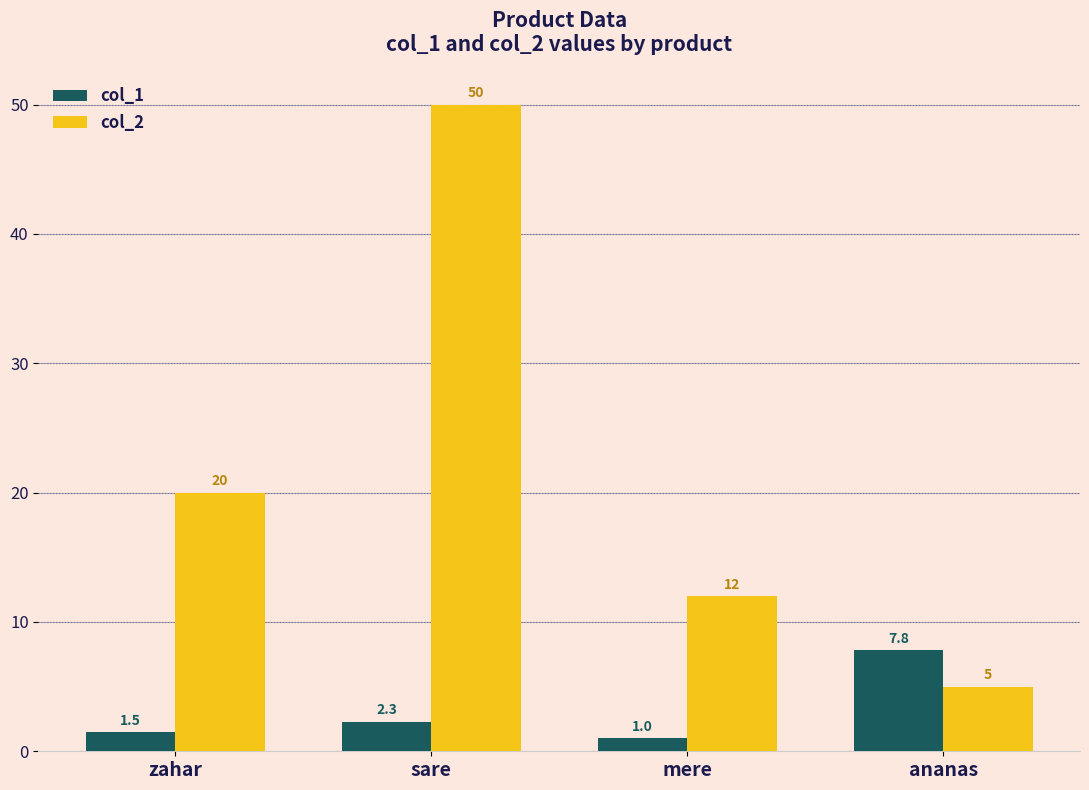

The value of col_2 at zahar is 9.2. True or false?

False